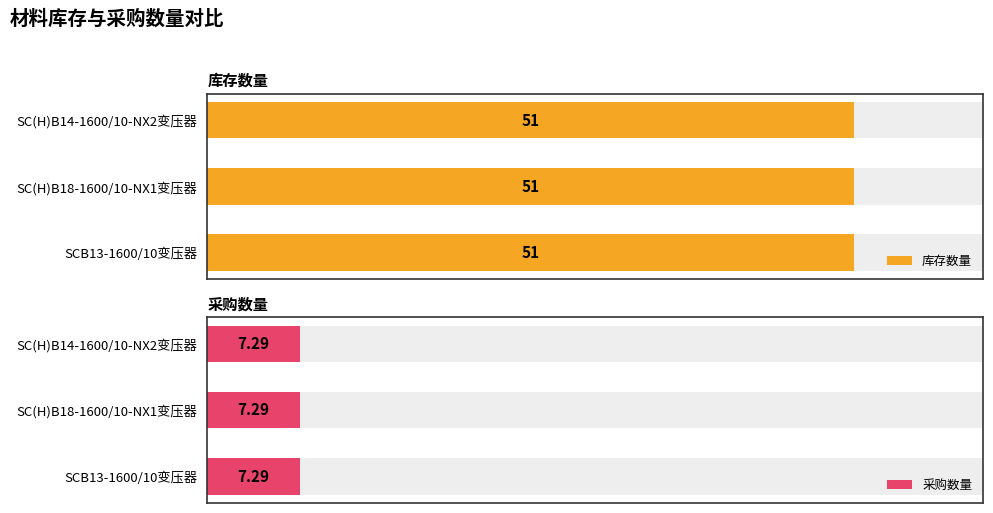

What is the approximate value of 采购数量 at SC(H)B18-1600/10-NX1变压器?

7.3